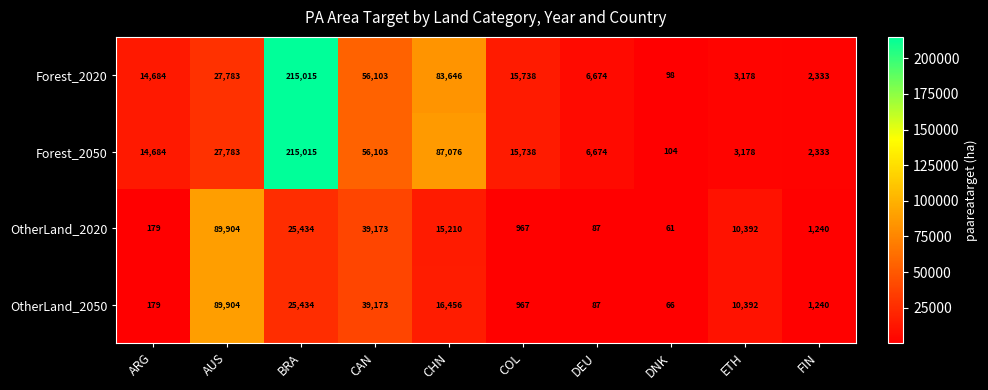

How many data points does each series have?

10